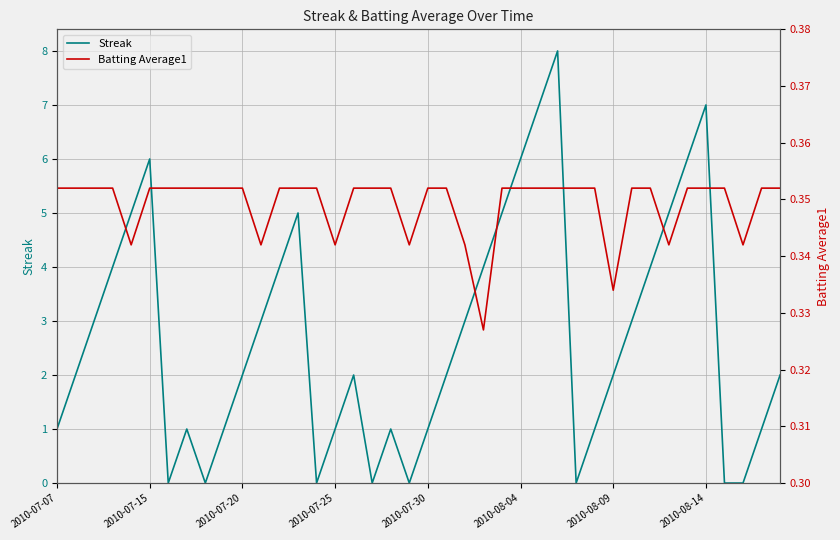

The Streak series shows 1 at 2010-07-20. True or false?

False